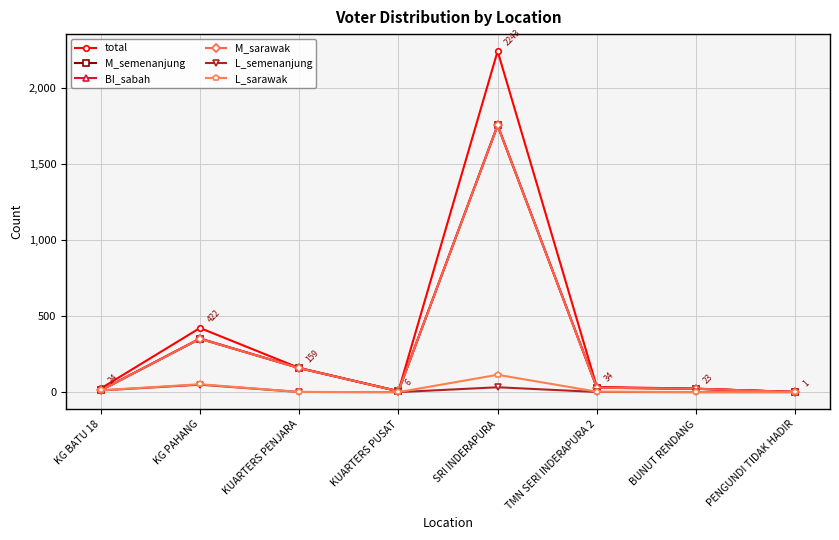

True or false: total and M_semenanjung cross at least once.

False